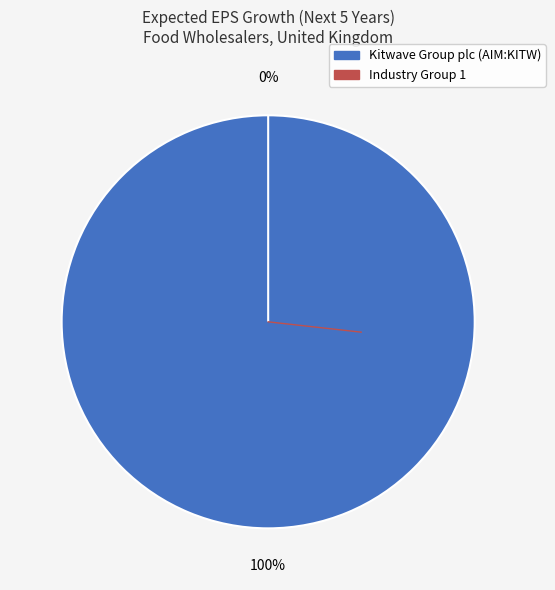

What percentage is the Kitwave Group plc (AIM:KITW) slice, to the nearest percent?

100%